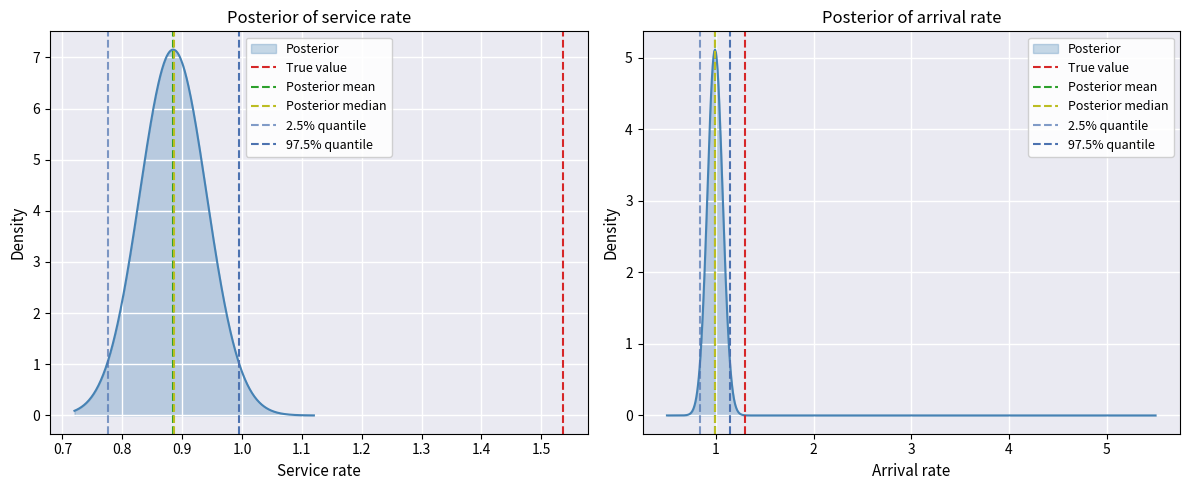

Between 0.6 and 0.7, which series saw the biggest shift?

True value